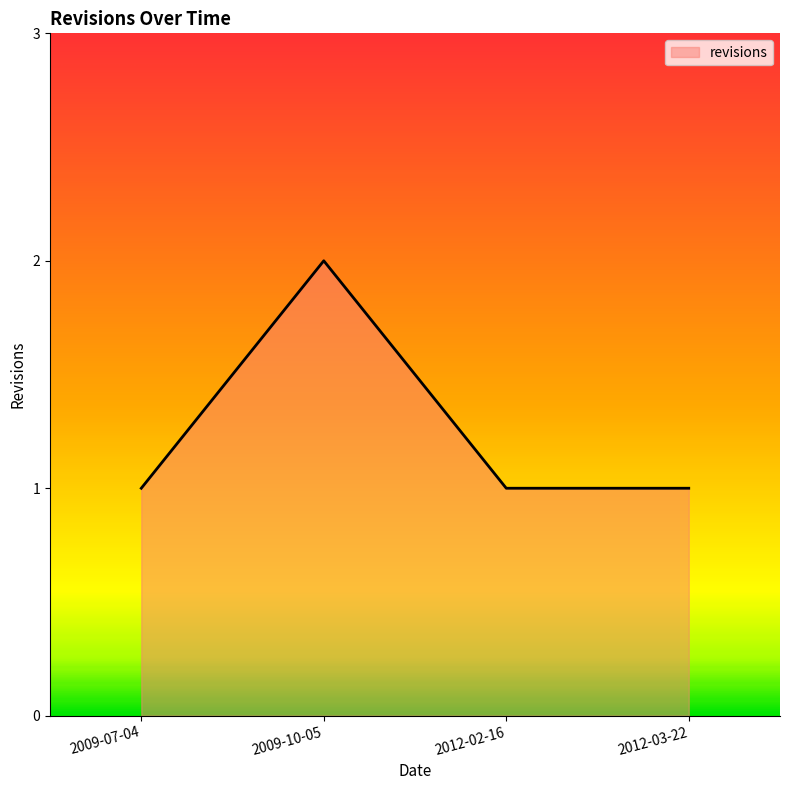

Reading left to right, list all the values displayed in this chart.

2009-07-04=1	2009-10-05=2	2012-02-16=1	2012-03-22=1